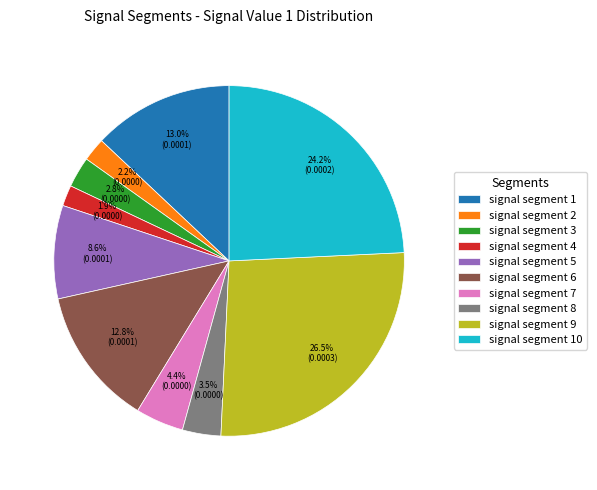

To the nearest percent, what portion does signal segment 7 represent?

4%